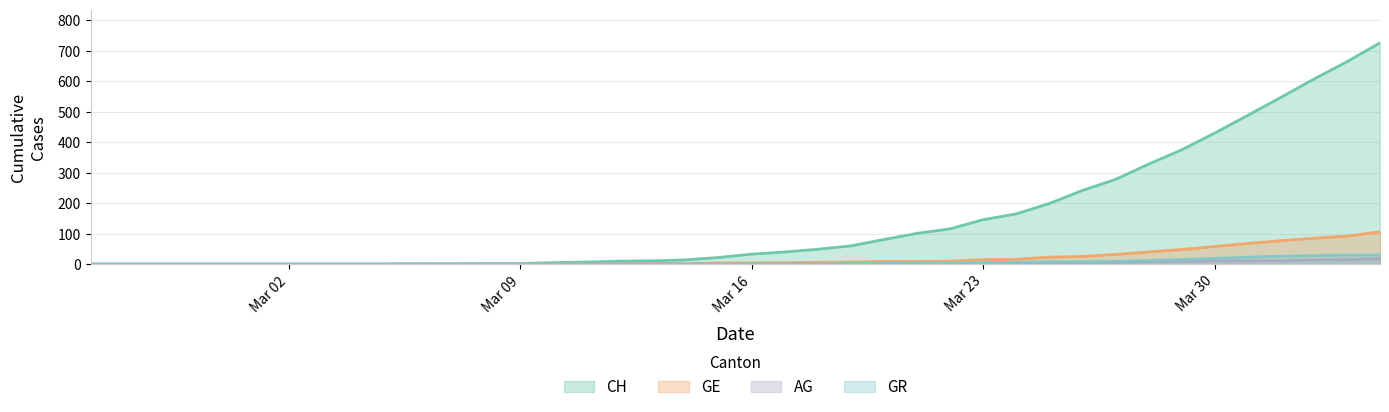

What is the difference between the highest and lowest values at 2020-04-03?

649